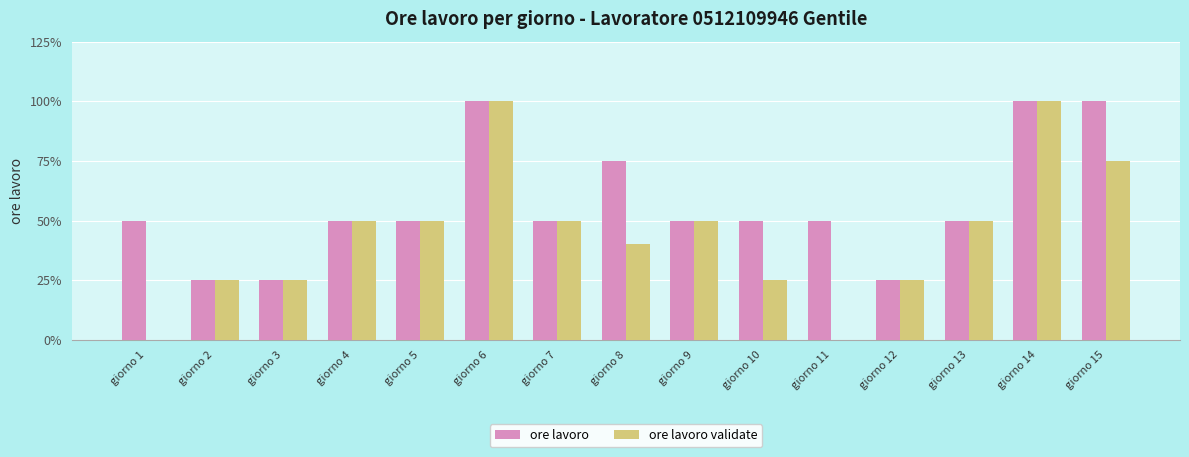

At how many categories does at least one series exceed 0?

15